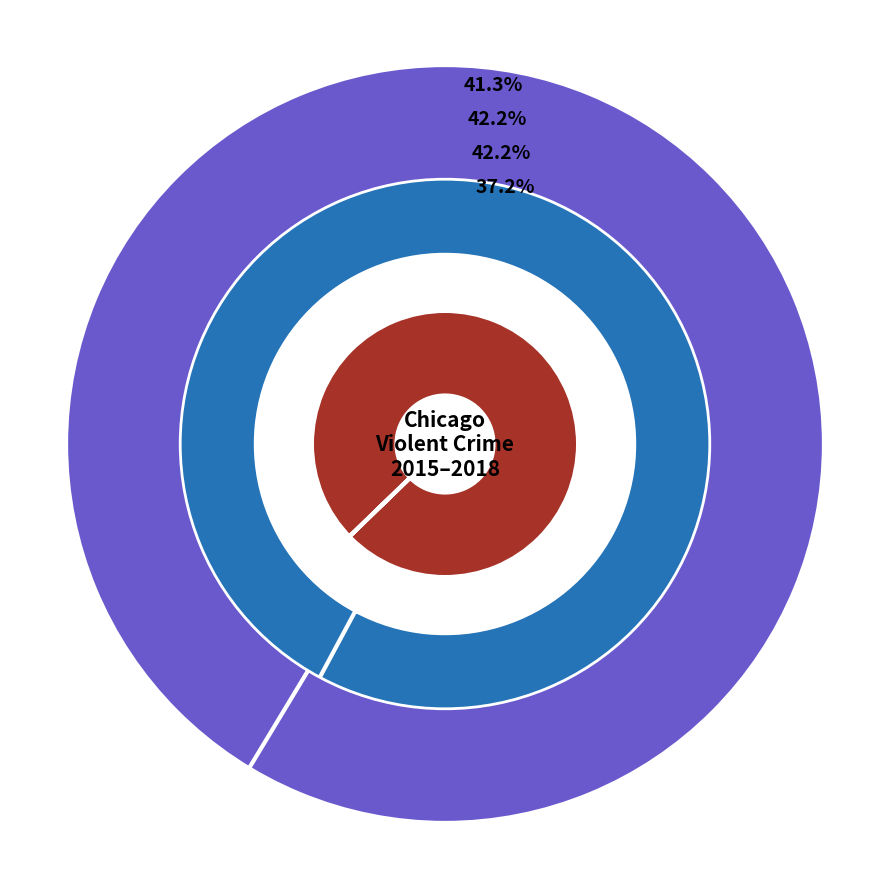

What percentage is NOT represented by Aggravated Assault?

80.8%